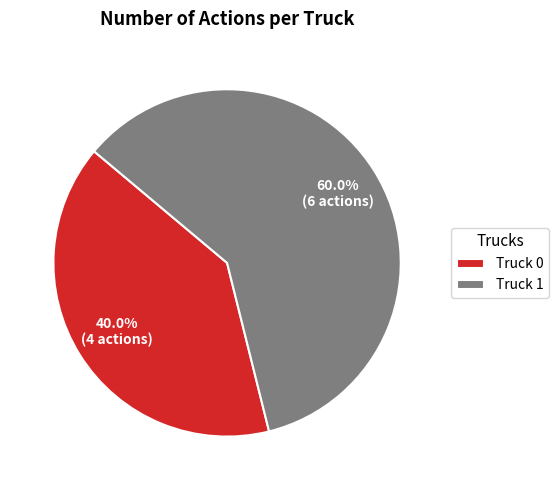

What percentage is the Truck 1 slice, to the nearest percent?

60%